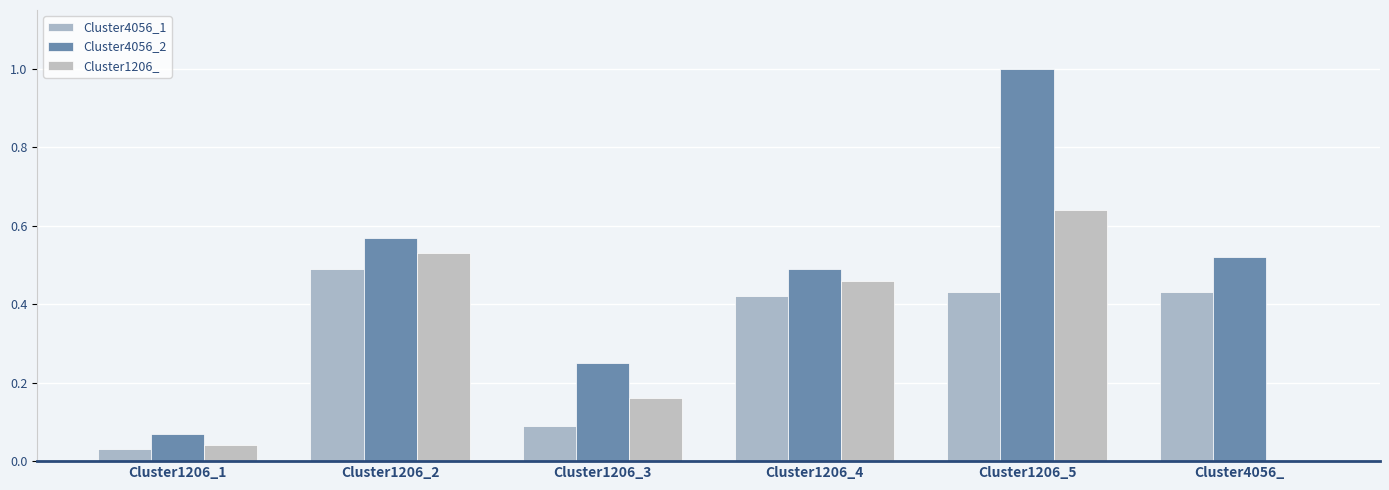

What is the greatest value displayed?

1.0